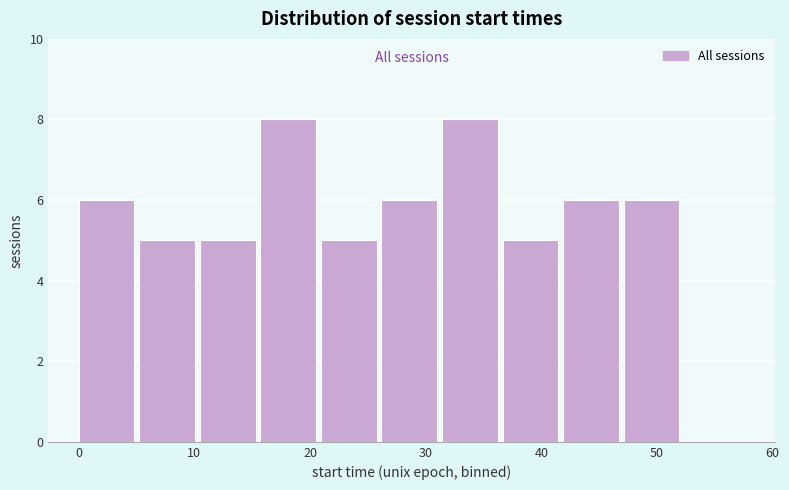

Reading left to right, transcribe this chart: for each bar, give the range it covers on the x-axis and its height. Neither the bar edges nor the heights are printed on the chart, so give them approximately, as read against the axes.

0 to 5: 6
5 to 10: 5
10 to 16: 5
16 to 21: 8
21 to 26: 5
26 to 31: 6
31 to 37: 8
37 to 42: 5
42 to 47: 6
47 to 52: 6